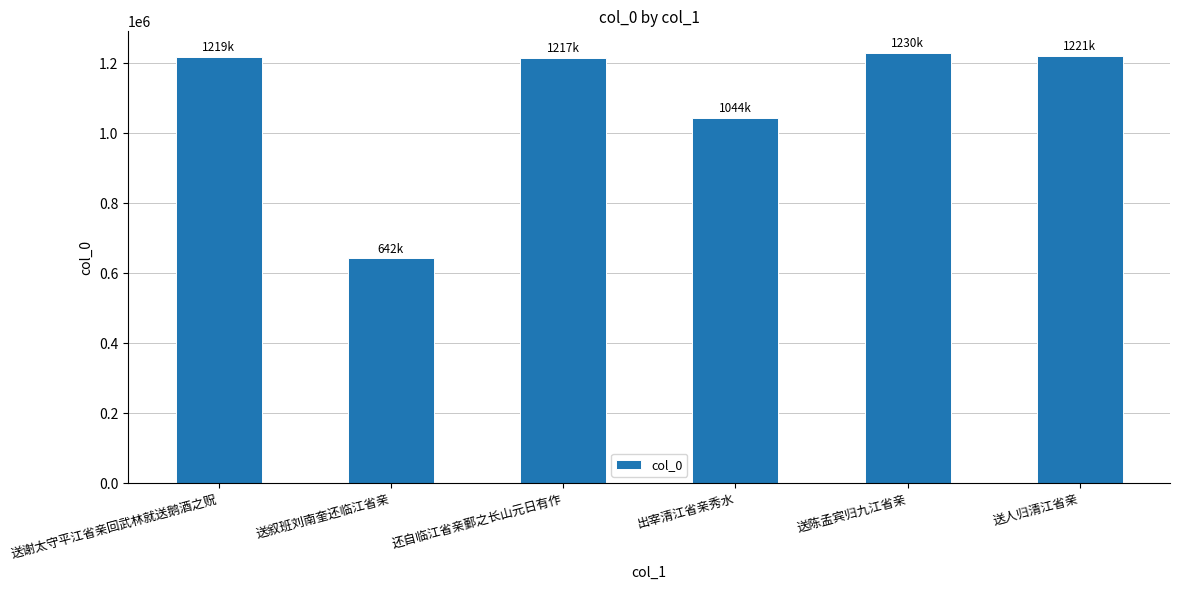

Count the number of categories in the chart.

6